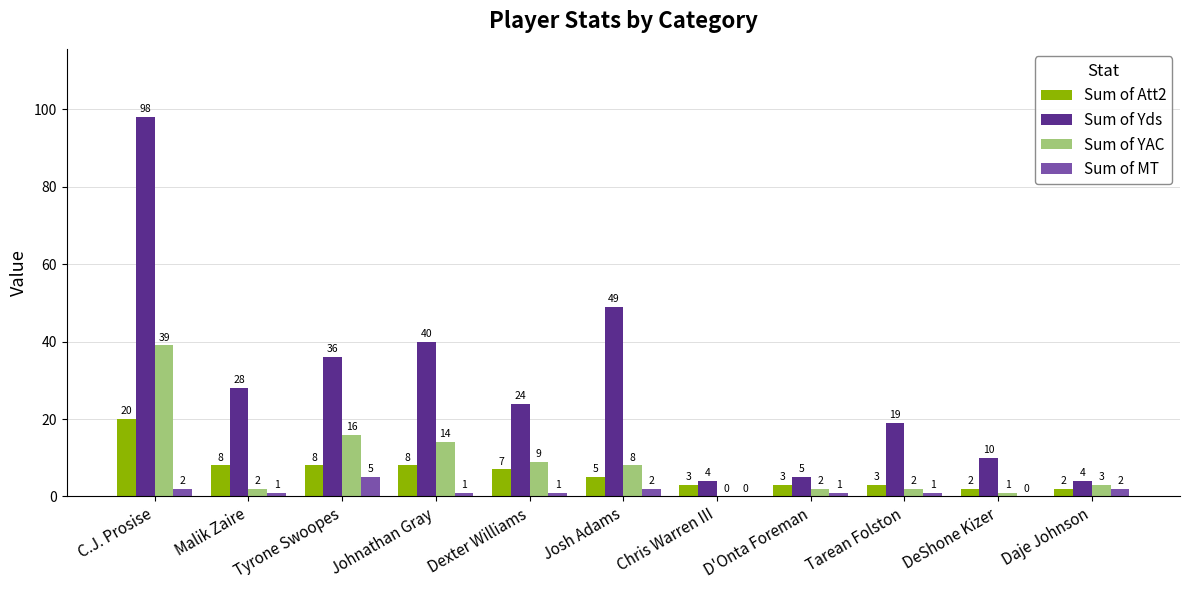

How many data points does each series have?

11